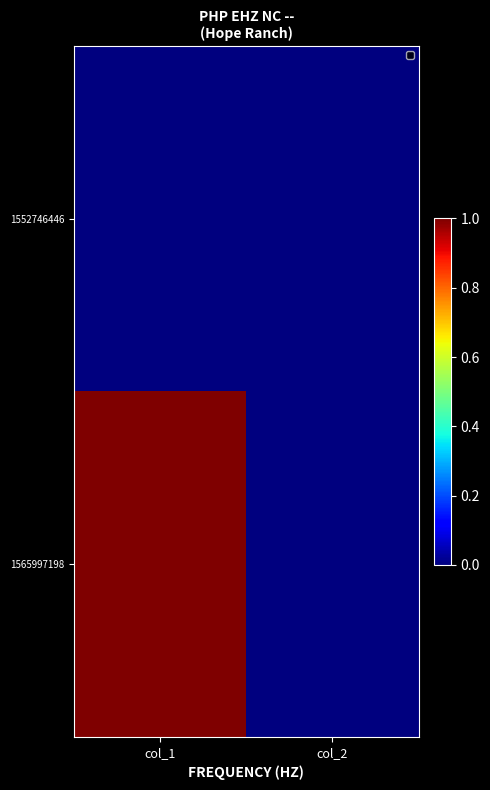

Which has a higher value, col_1 or col_2?

col_1